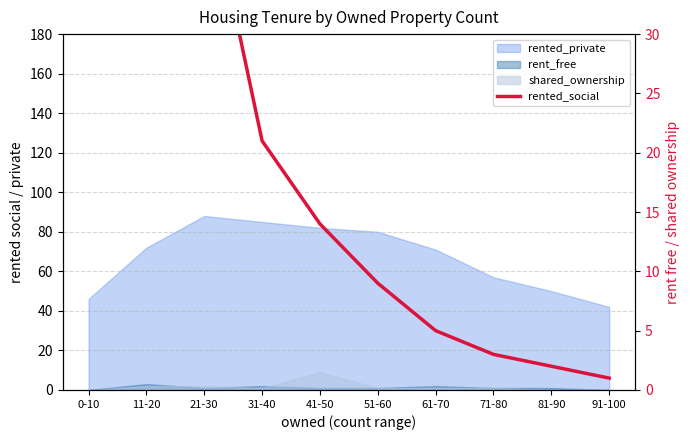

Reading left to right, transcribe all the data shown in this chart.

0-10=156	11-20=83	21-30=44	31-40=21	41-50=14	51-60=9	61-70=5	71-80=3	81-90=2	91-100=1